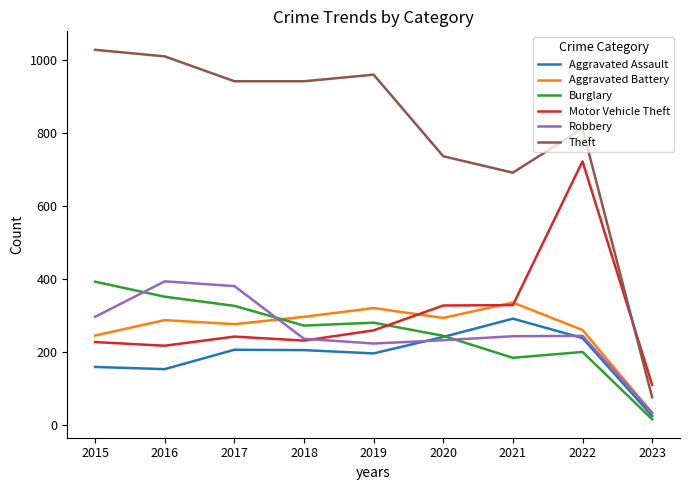

What is the lowest value of the Theft series?

77